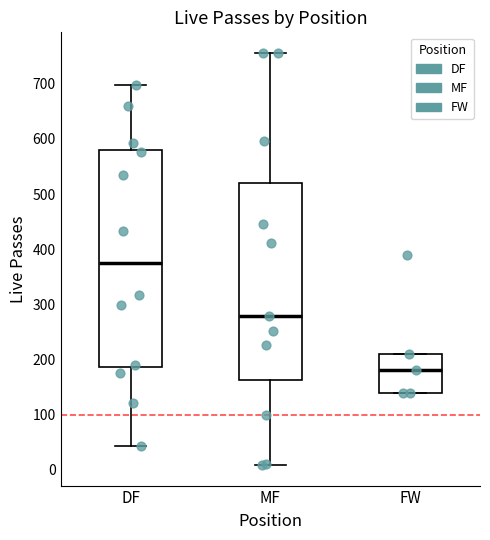

Which box is the tallest, from its lower edge to its upper edge?

DF